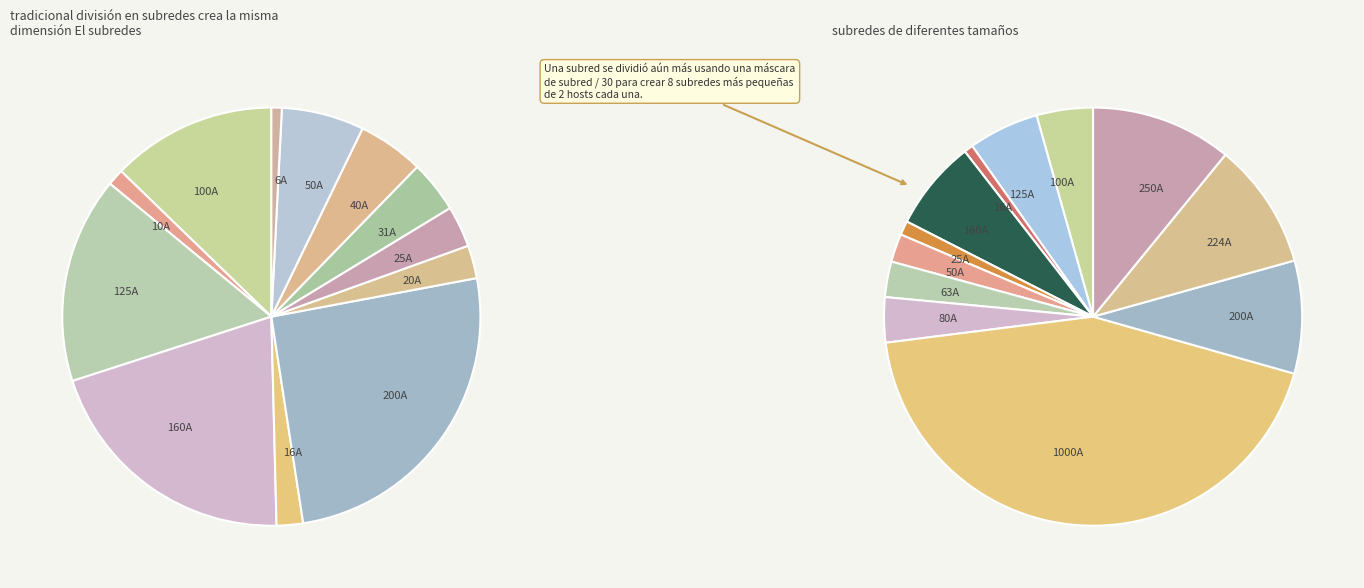

To the nearest percent, what is the difference between the HV 16A and HV 25A slice percentages?

1%